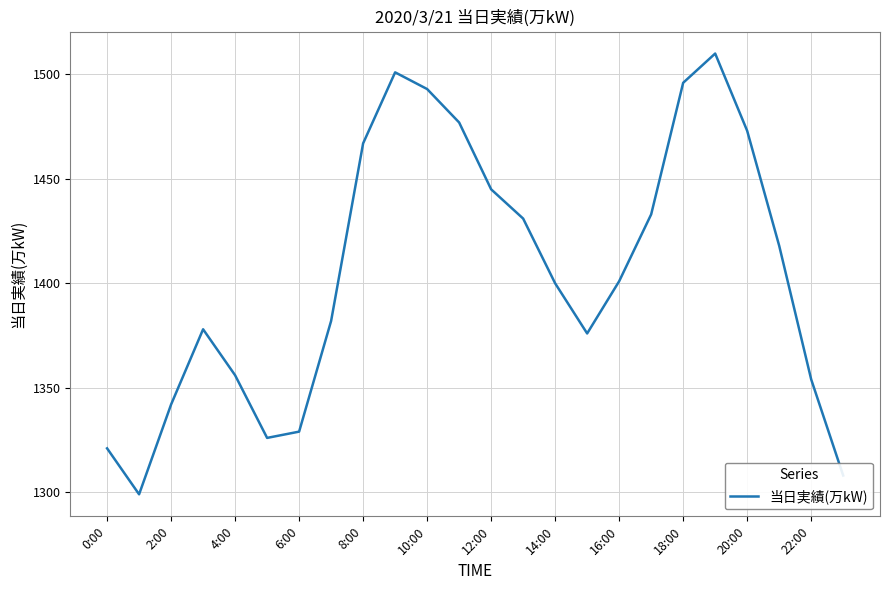

What is the maximum value shown in the chart?

1510